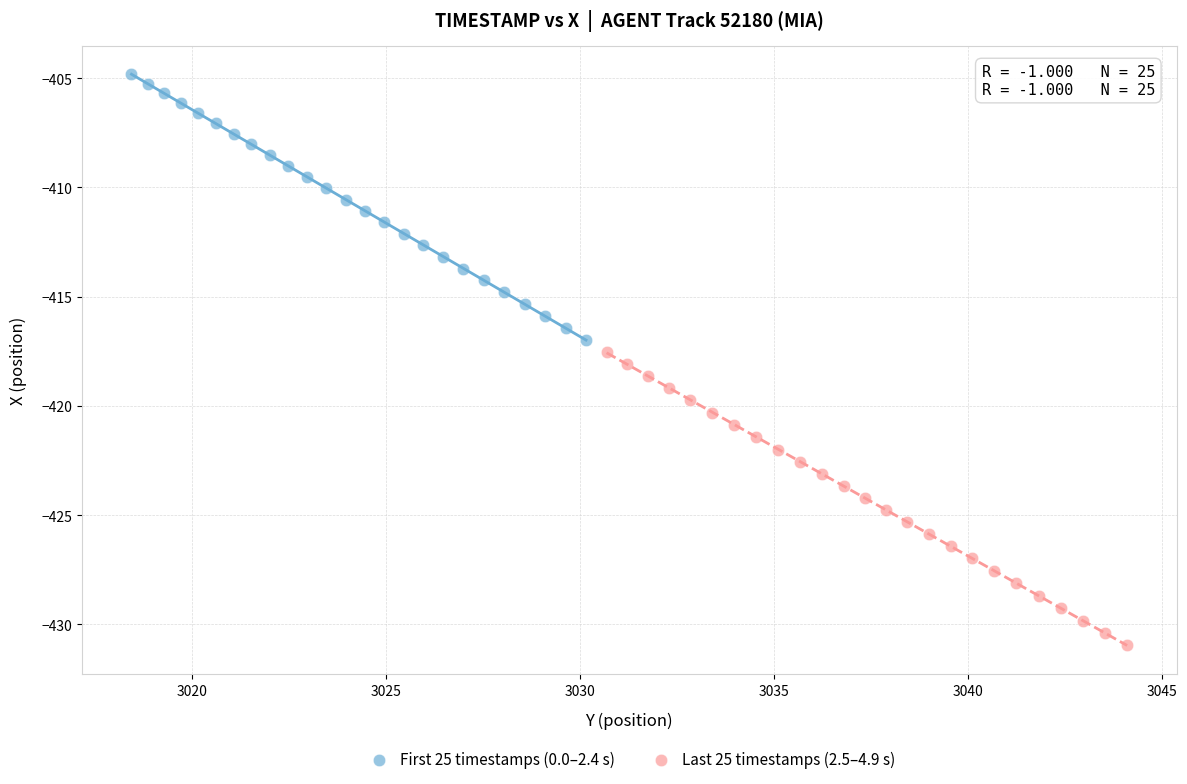

Which series reaches the minimum Y coordinate?

Last 25 timestamps (2.5–4.9 s)